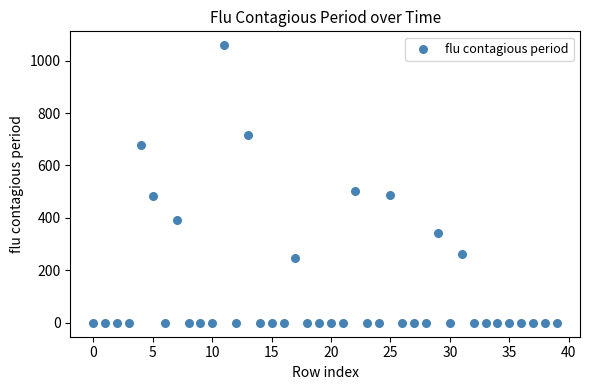

What is the range of Y values (max minus min)?

1058.7